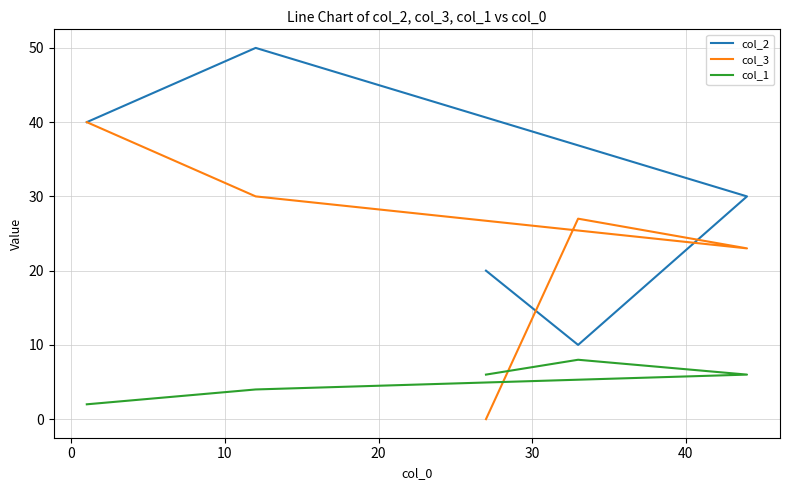

How many lines are shown in the chart?

3